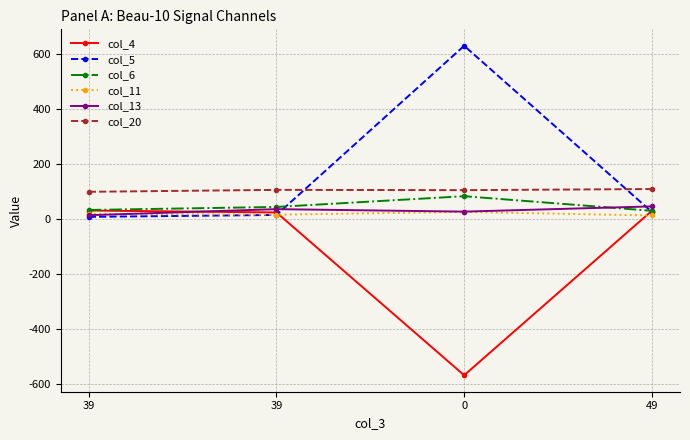

How many lines are shown in the chart?

6